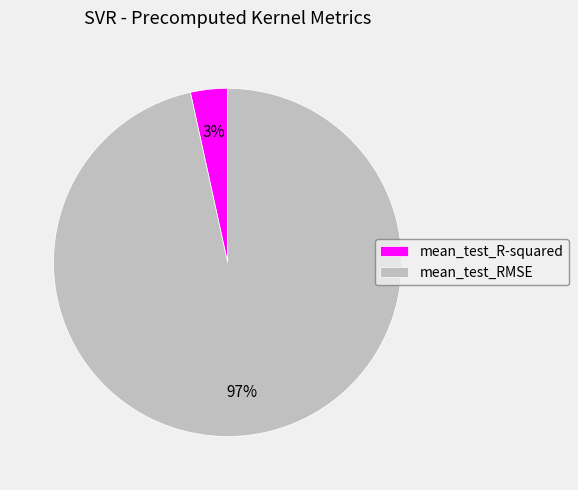

Which slice is the largest?

mean_test_RMSE